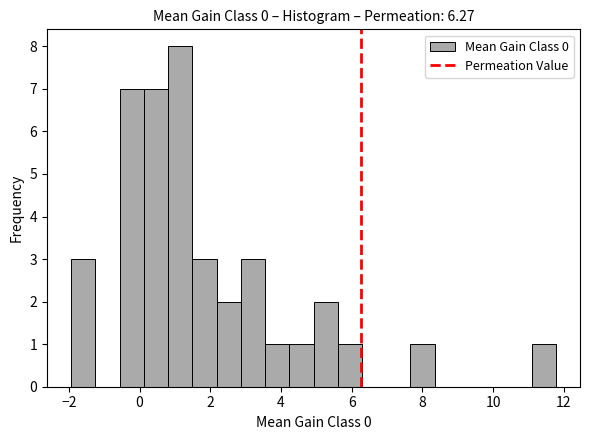

Read against the x-axis, roughly where is the centre of the tallest bar?

1.2